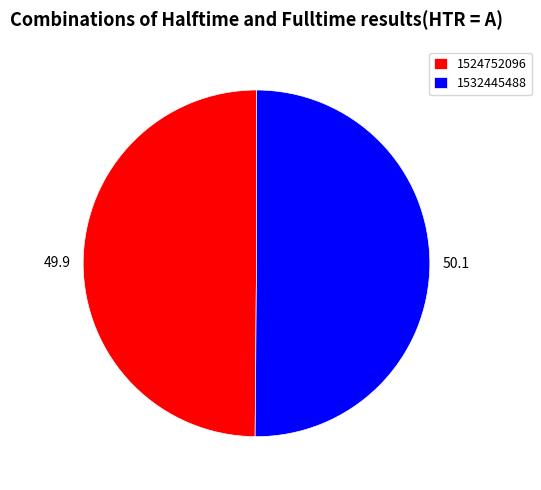

How many slices are in this pie chart?

2